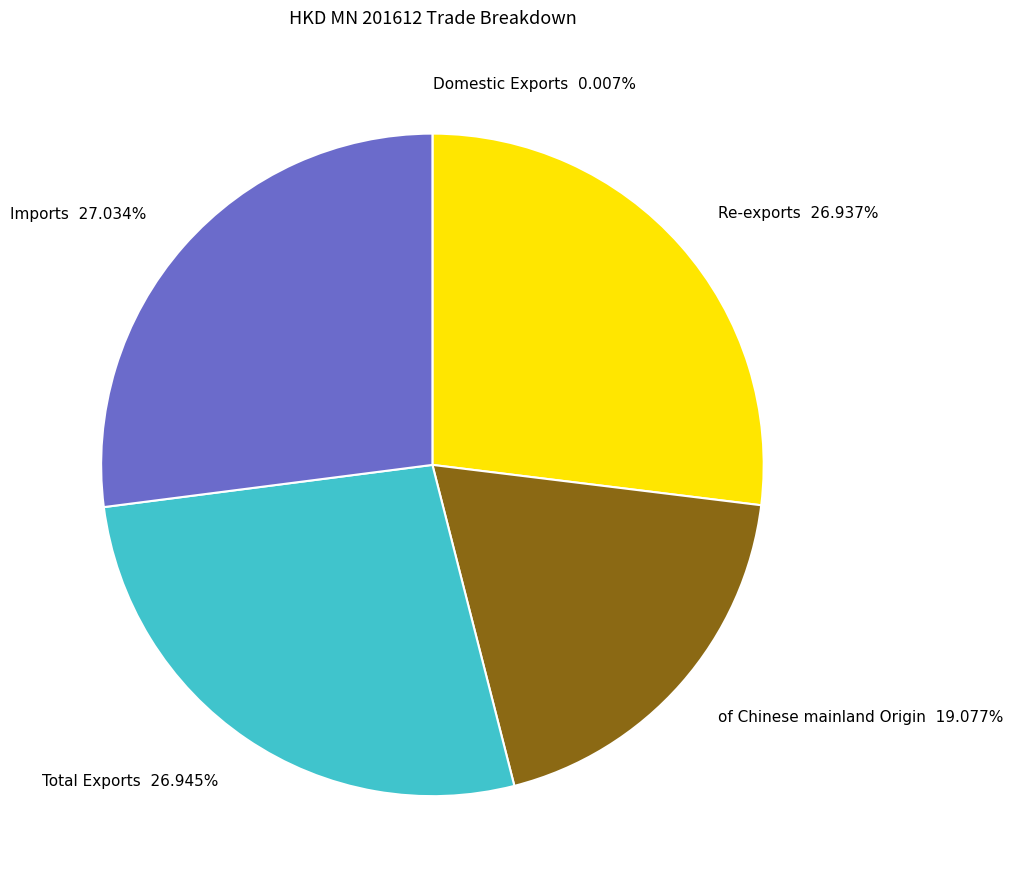

To the nearest percent, what is the average slice percentage?

20%